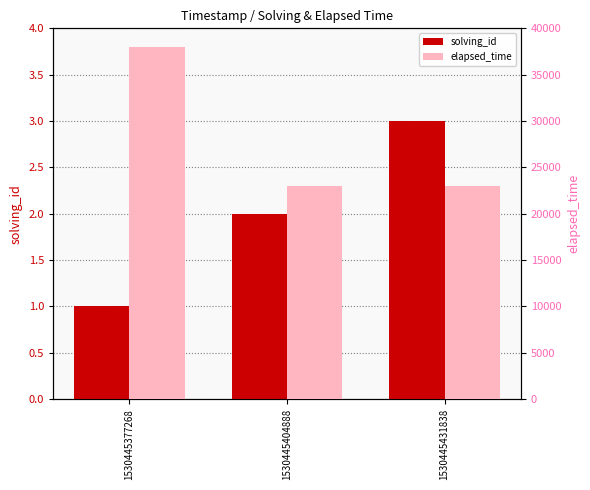

Is it true that solving_id equals 3 at 1530445404888?

False